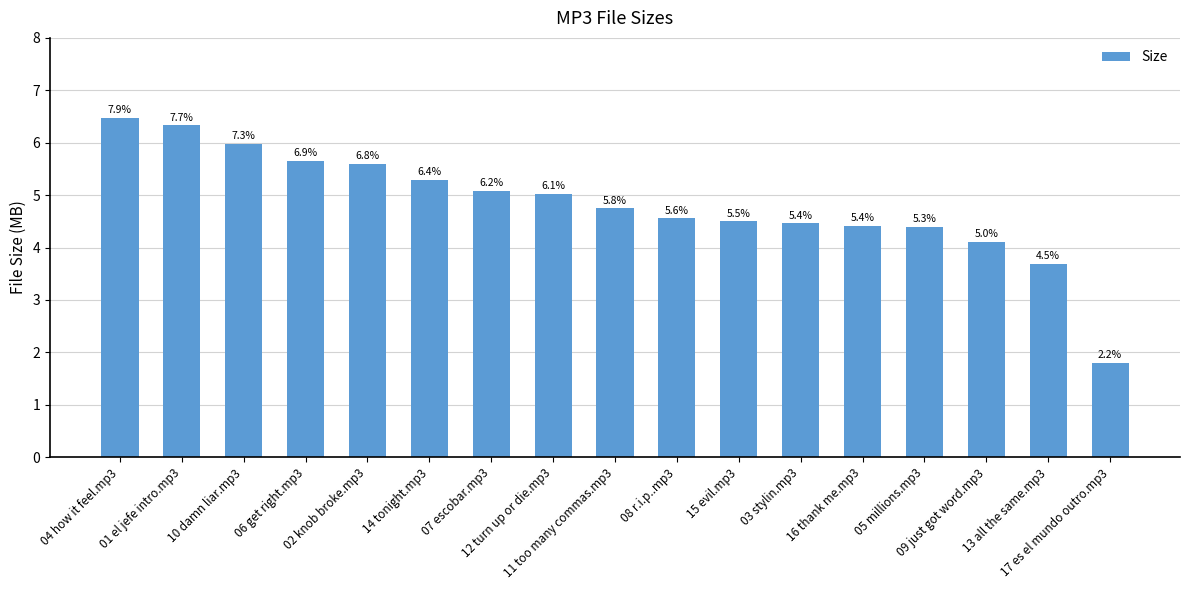

What is the difference between the values at 10 damn liar.mp3 and 07 escobar.mp3?

0.9